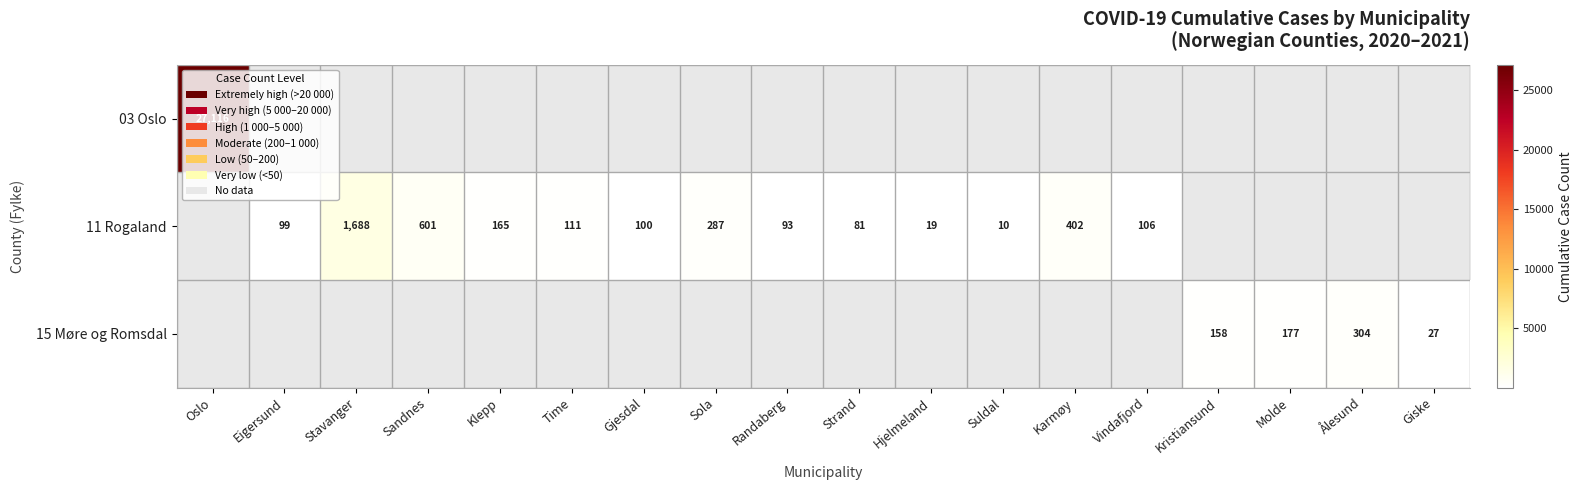

The value of 11 Rogaland at Stavanger is 1110.2. True or false?

False